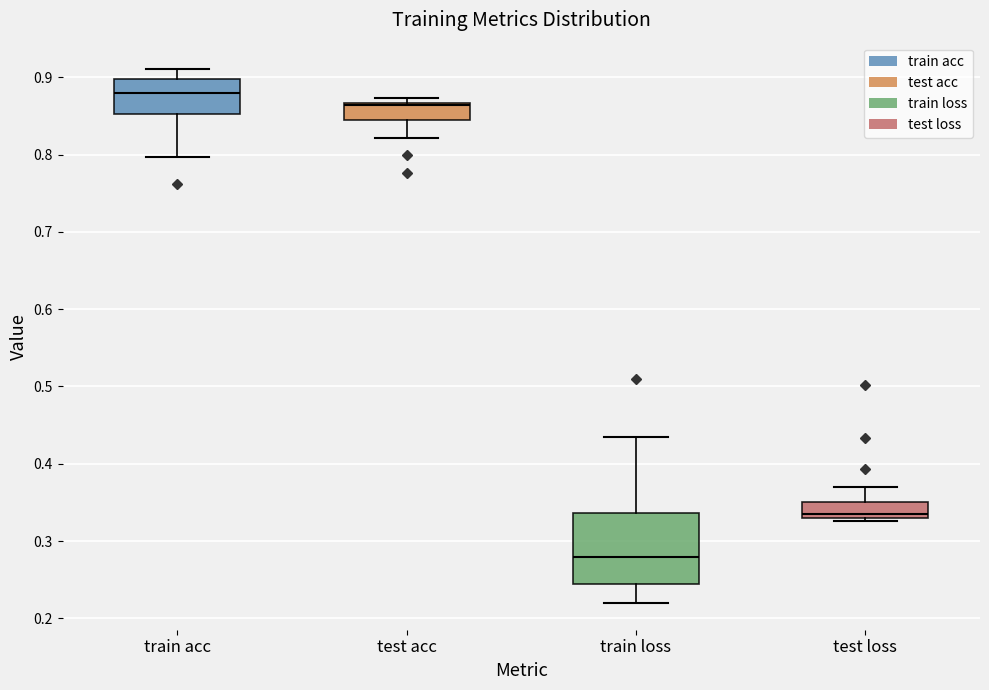

Comparing the boxes themselves (not the whiskers), which one is the tallest?

train loss